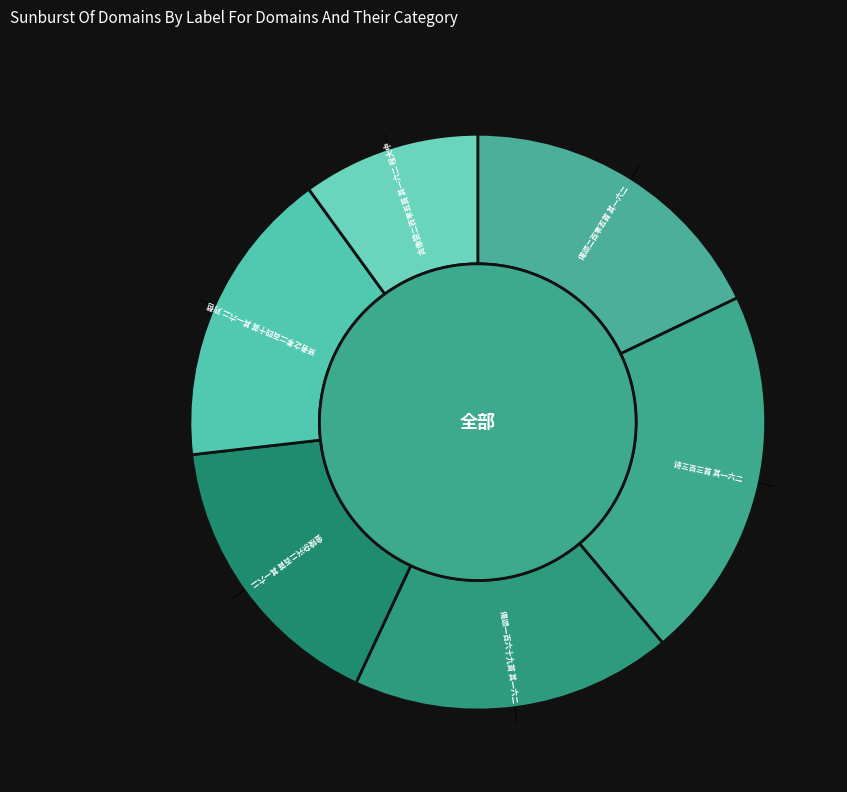

Which has a higher value, 贤者之孝二百四十首 其一六二 刘苞 or 金陵杂兴二百首 其一六二?

贤者之孝二百四十首 其一六二 刘苞